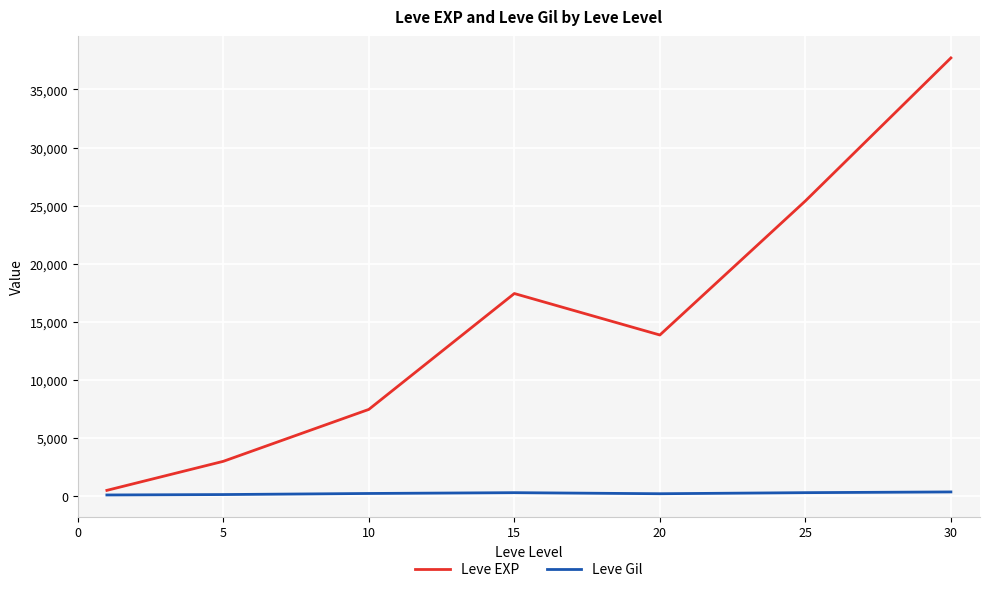

List the series in order of their overall mean, highest first.

Leve EXP, Leve Gil